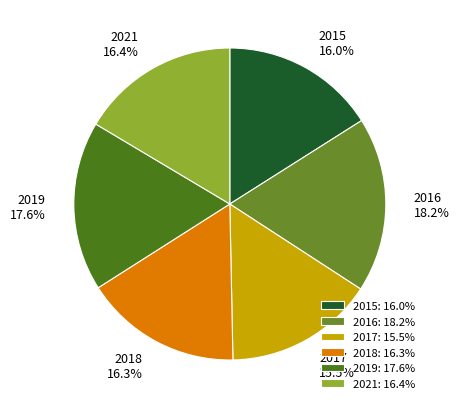

Is there any slice that represents more than half of the pie?

No